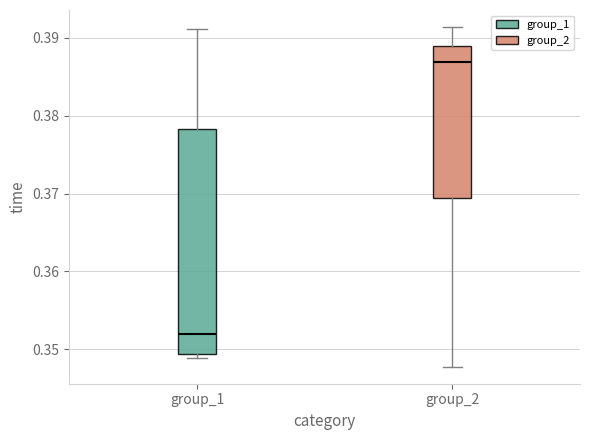

Which box's median line is the highest?

group_2